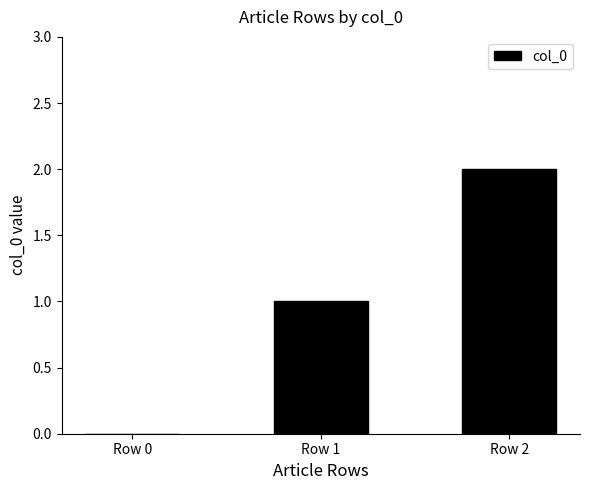

Reading right to left, extract all data points from this chart.

2	1	0